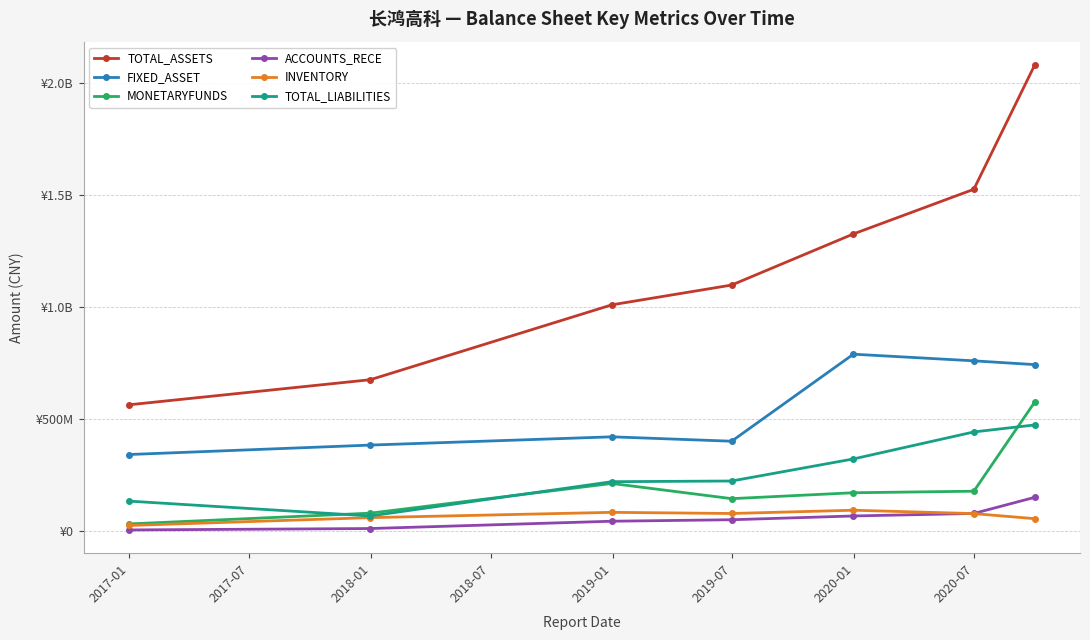

Which category has the lowest value across all series?

2017-01